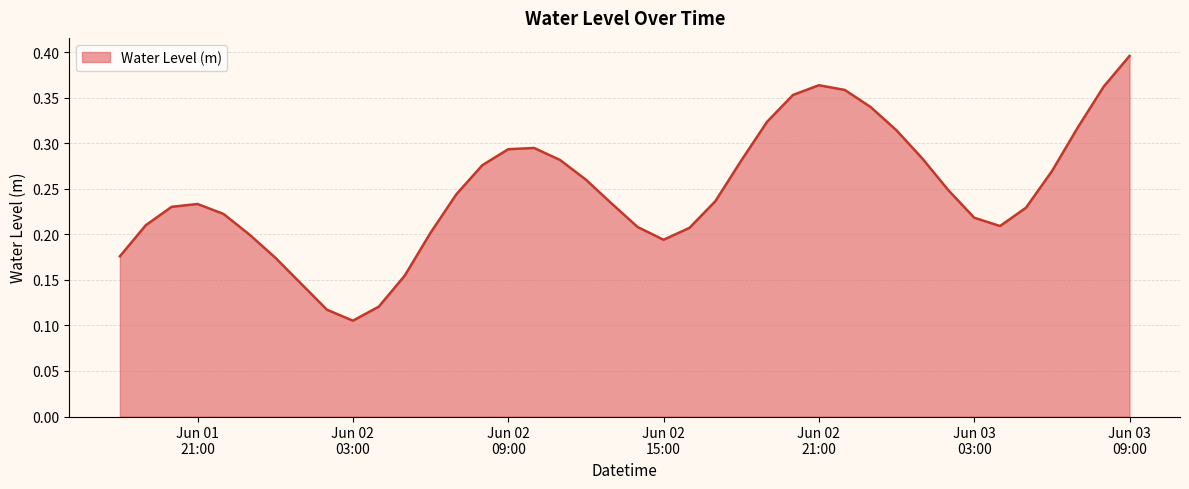

How many lines are shown in the chart?

1